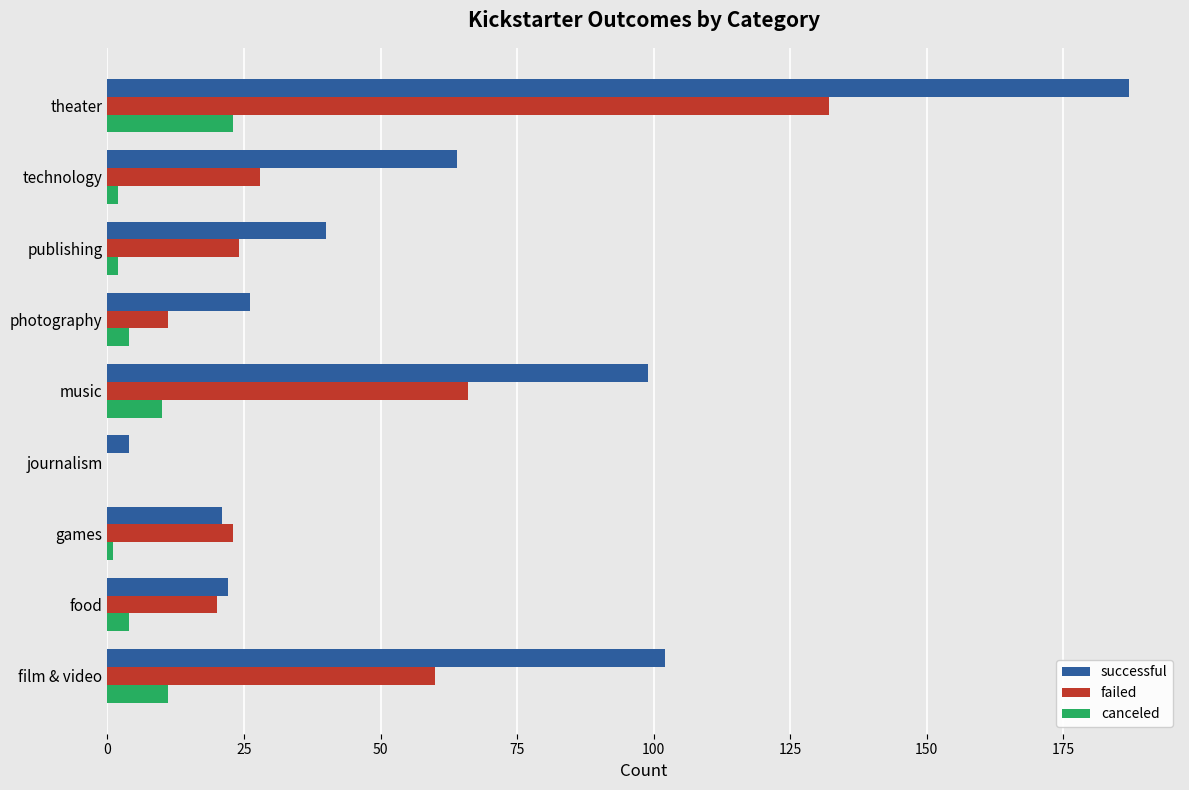

What is the maximum value for successful?

187